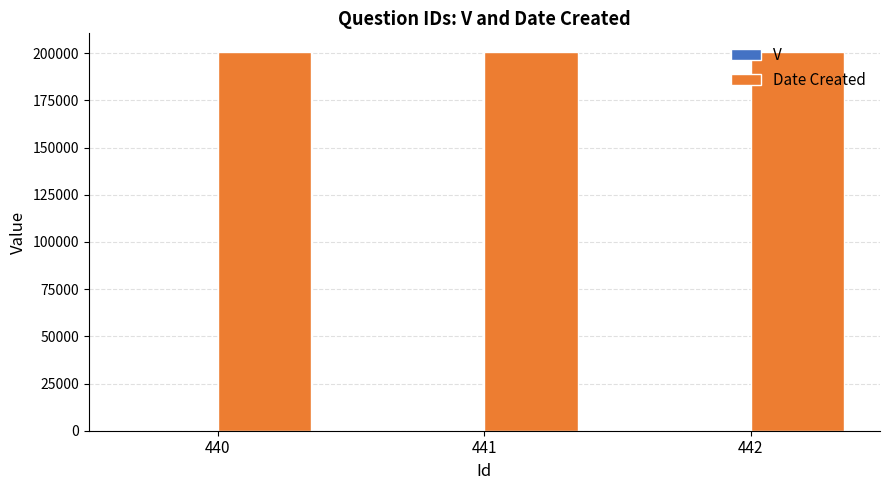

What is the sum of all Date Created values?

601512